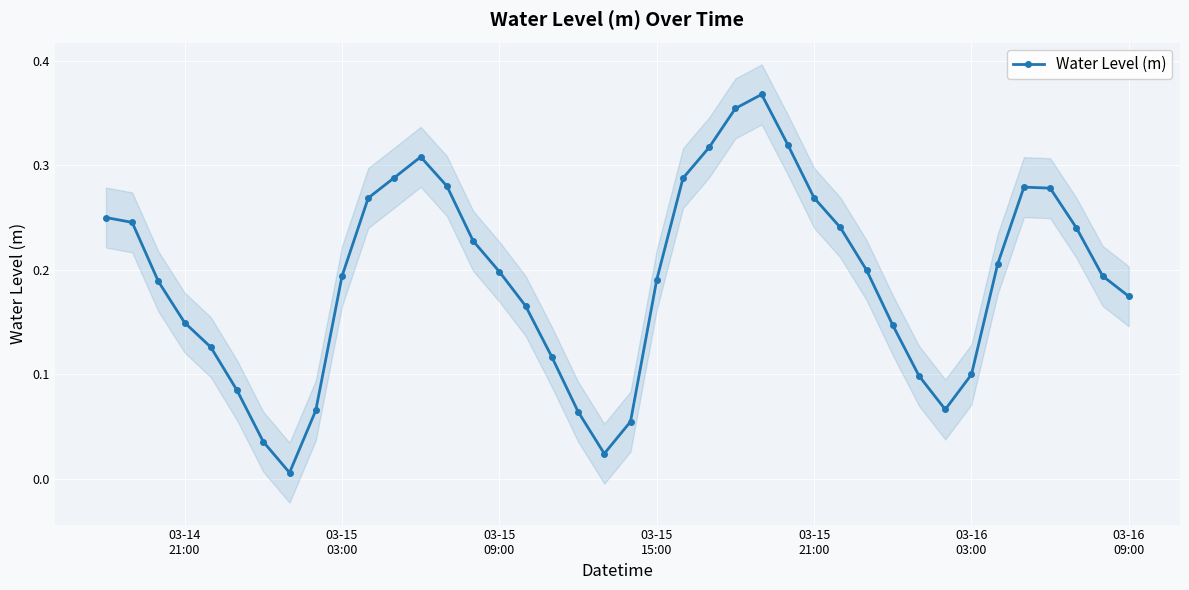

How many lines are shown in the chart?

1